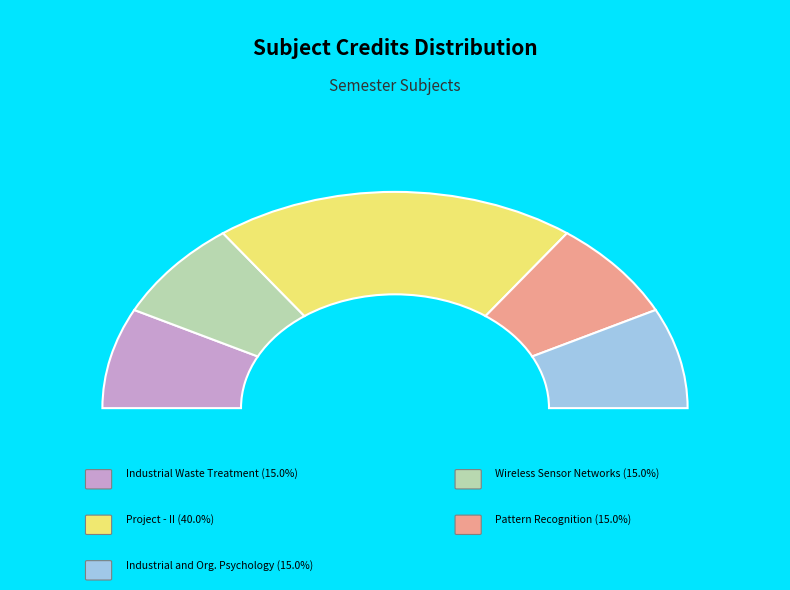

How many slices are in this pie chart?

5